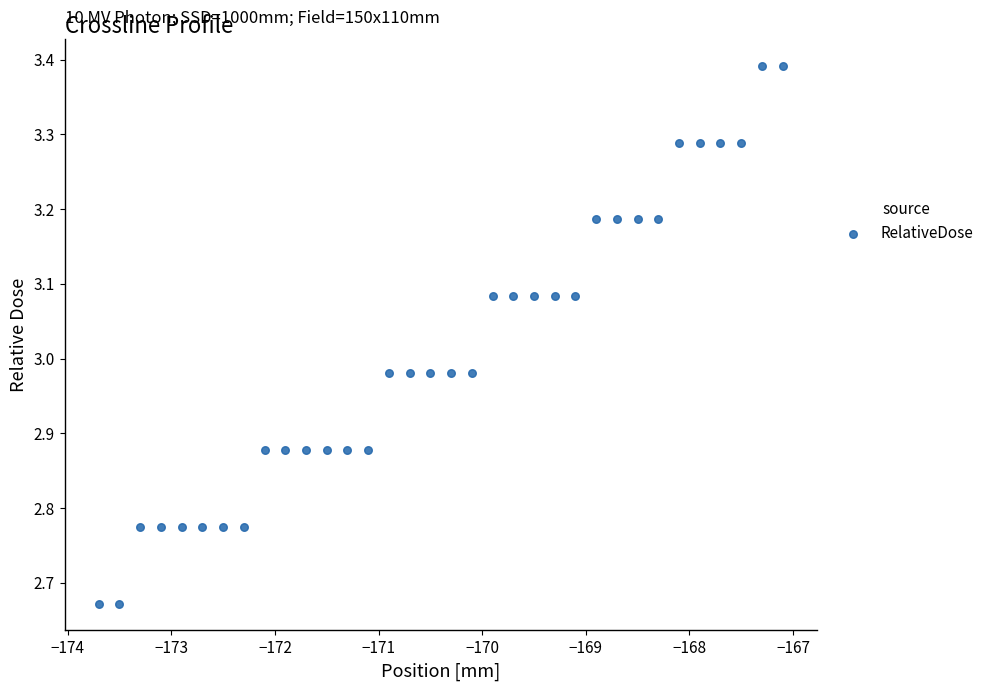

What is the range of Y values (max minus min)?

0.7